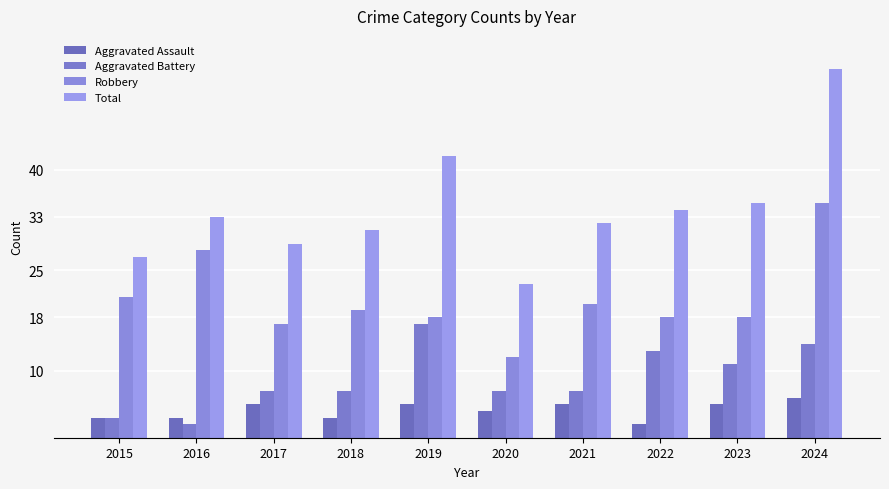

How many values in the Aggravated Assault series are below 5?

5